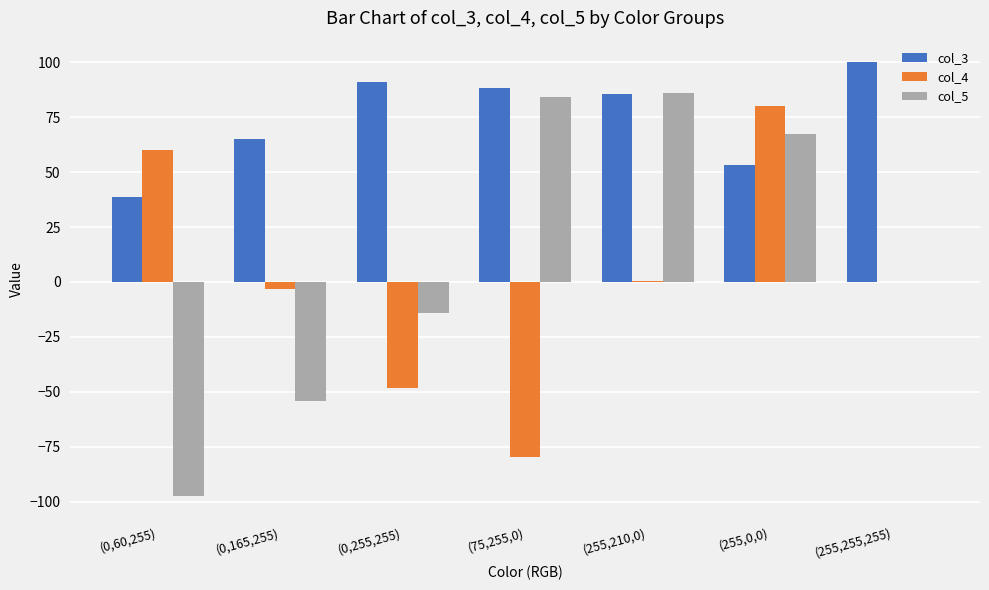

At which category is the sum across all series the highest?

(255,0,0)